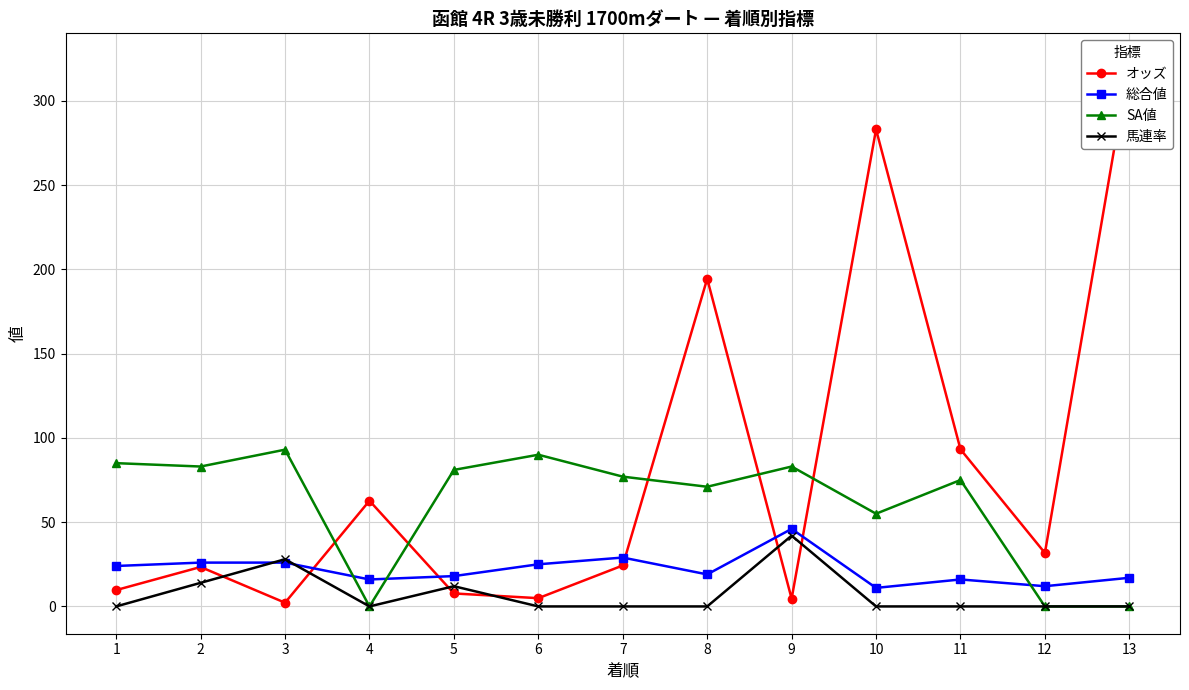

What is the approximate value of オッズ at 9?

4.6